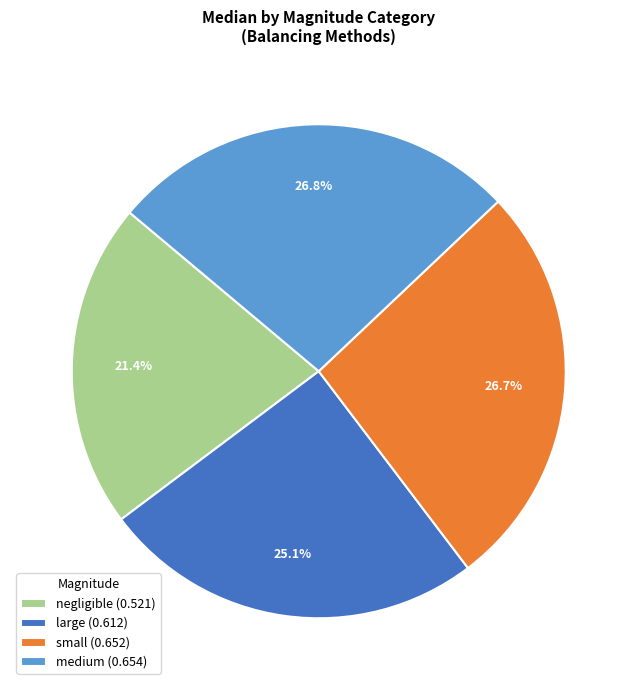

Combined, do small (0.652) and medium (0.654) account for over 50%?

Yes